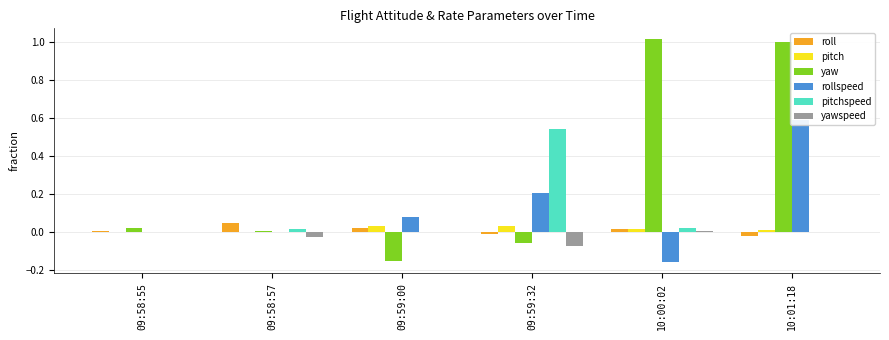

How many groups of bars are there?

6